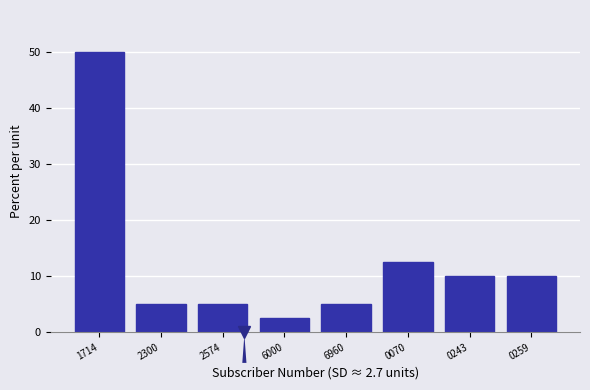

Reading left to right, extract all data points from this chart.

50.0	5.0	5.0	2.5	5.0	12.5	10.0	10.0